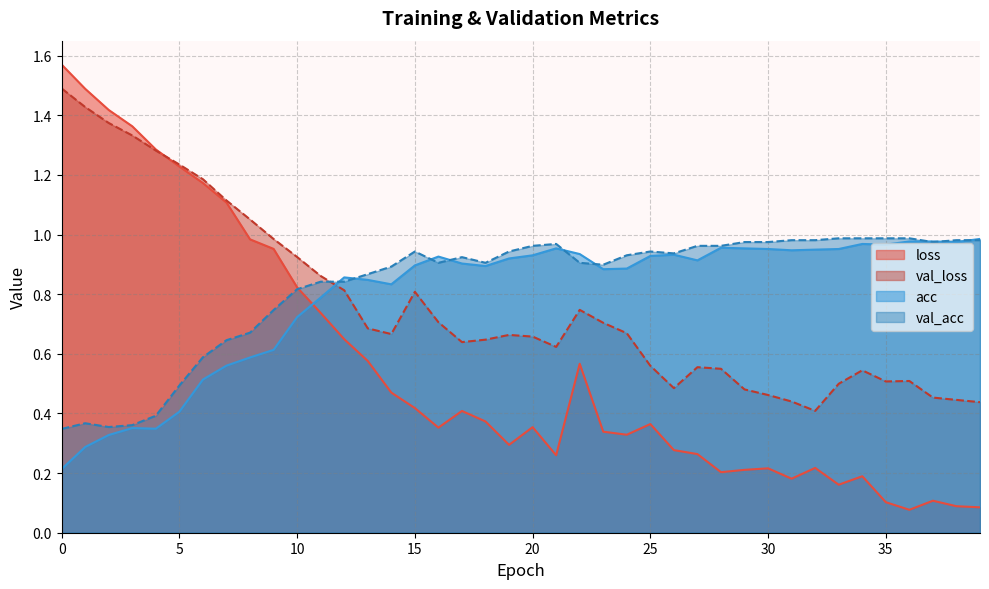

Between 21 and 36, which series saw the biggest shift?

loss